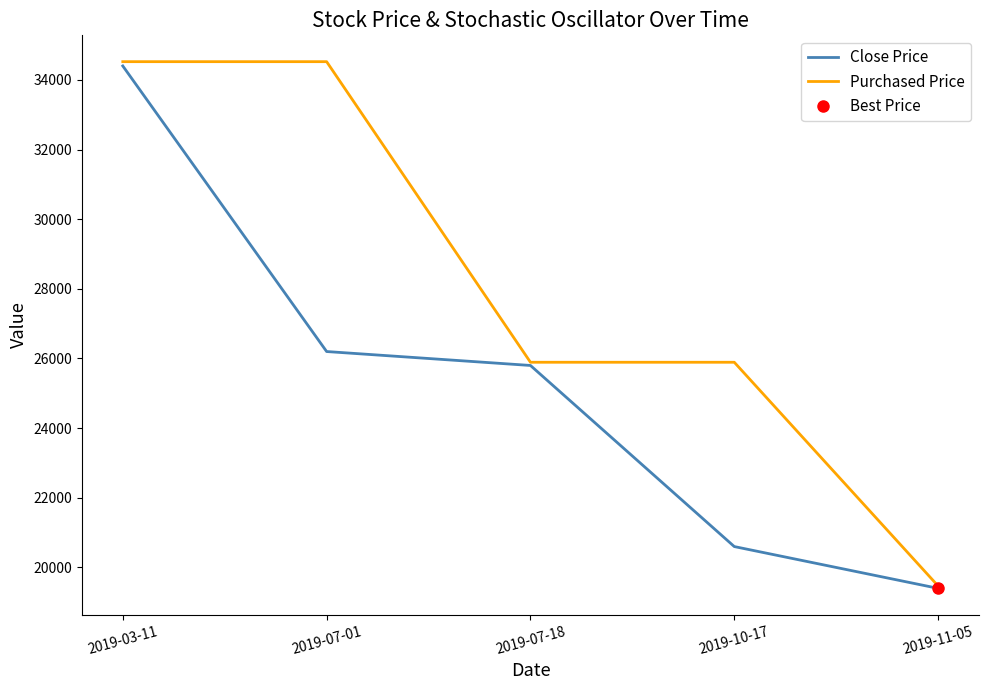

What is the label of the 2nd point from the left?

2019-07-01